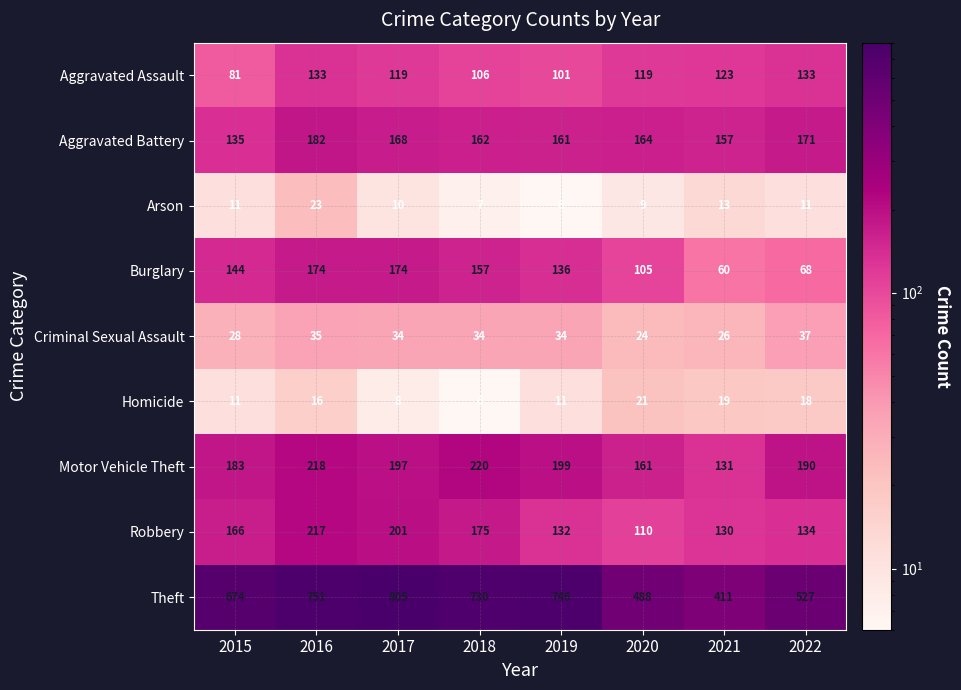

At which label does Homicide reach its minimum?

2018